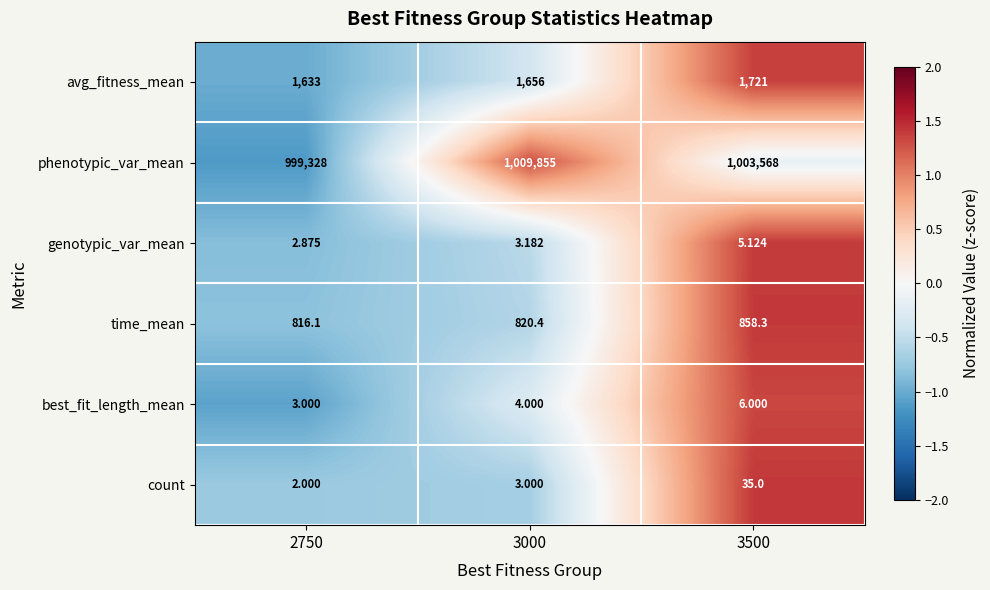

Between 2750 and 3000, which series saw the biggest shift?

phenotypic_var_mean